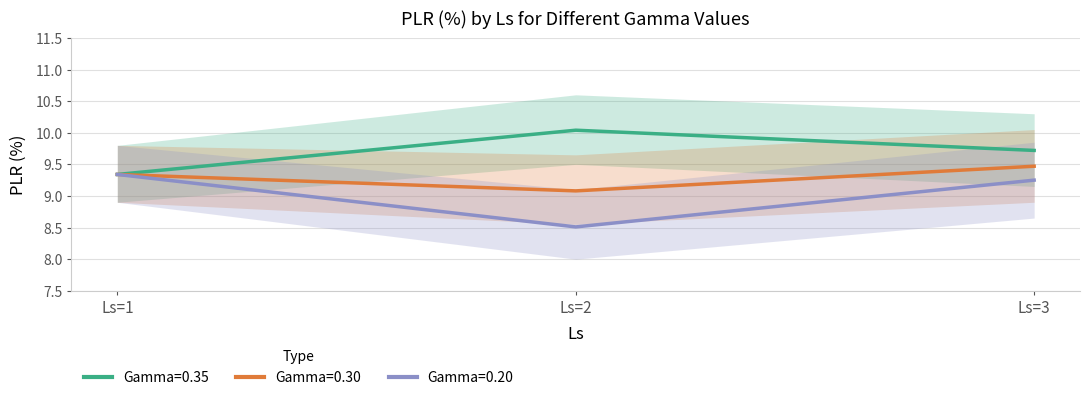

Is it true that Gamma=0.35 equals 9.7 at Ls=3?

True